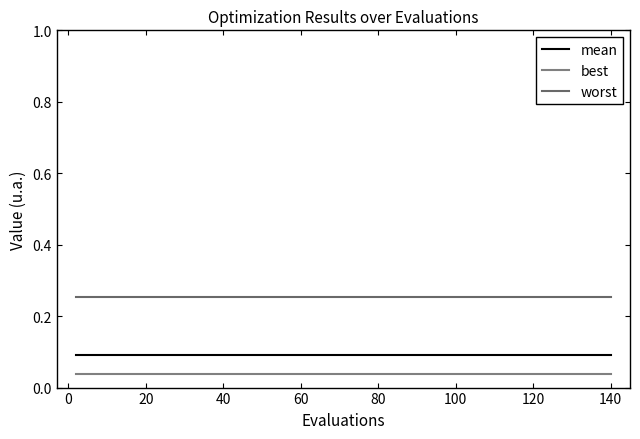

Does the chart display data point markers on the line(s)?

No